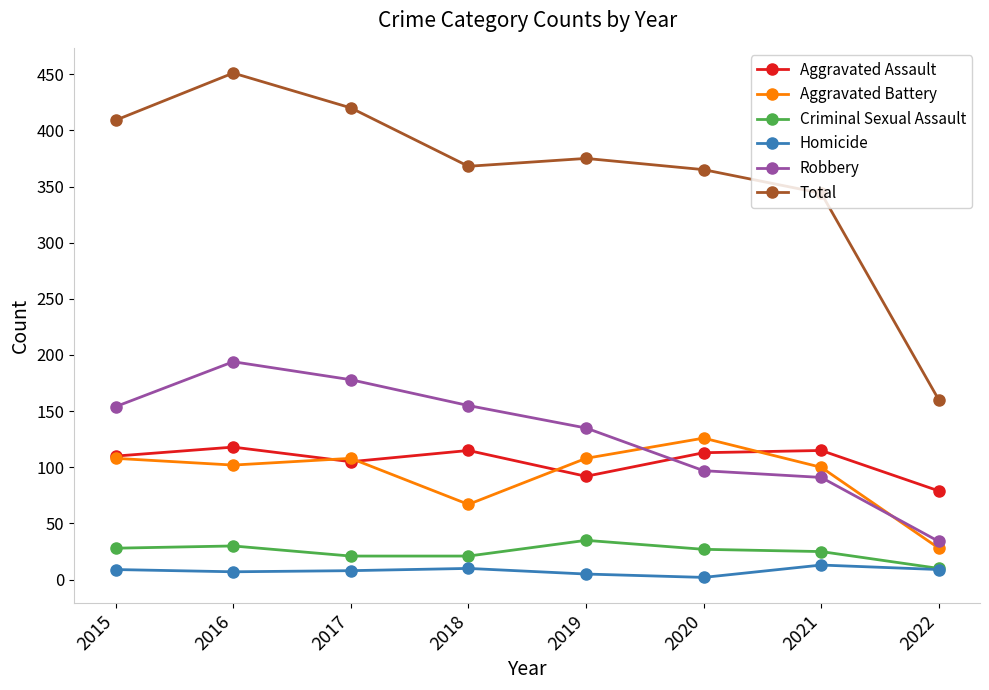

True or false: Total and Robbery intersect in this chart.

False